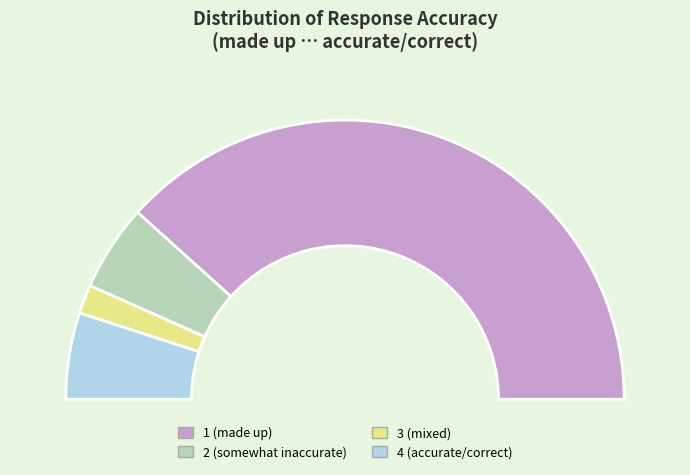

The 2 slice represents 7% of the pie. True or false?

True